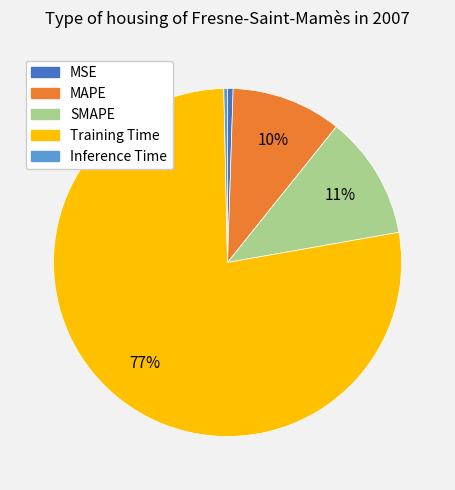

Count the number of slices in the pie.

5